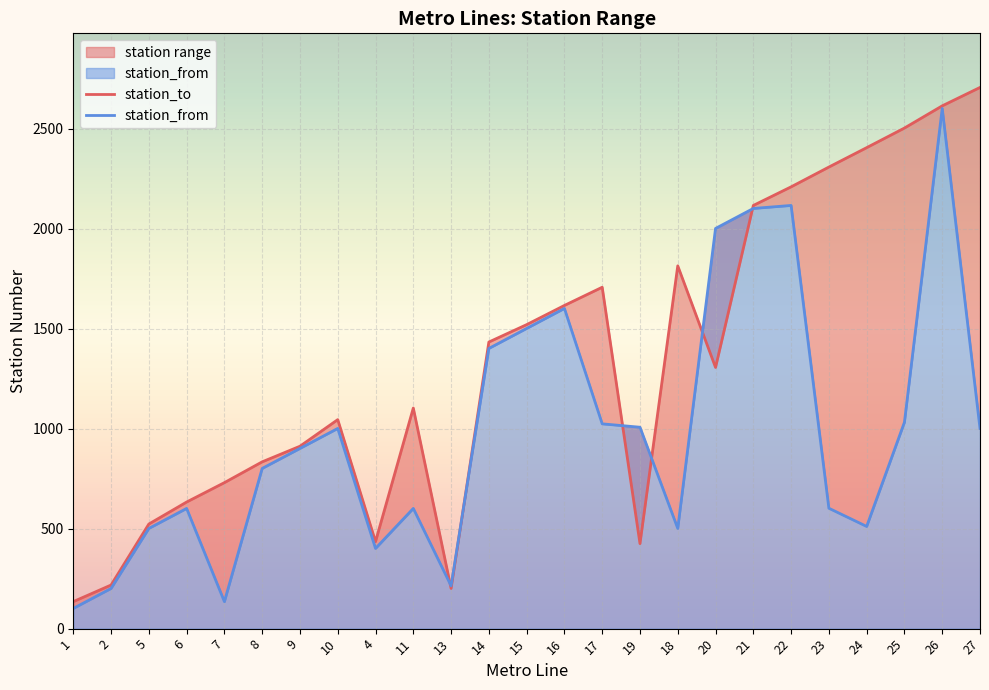

Where is the first local minimum for station_from?

7